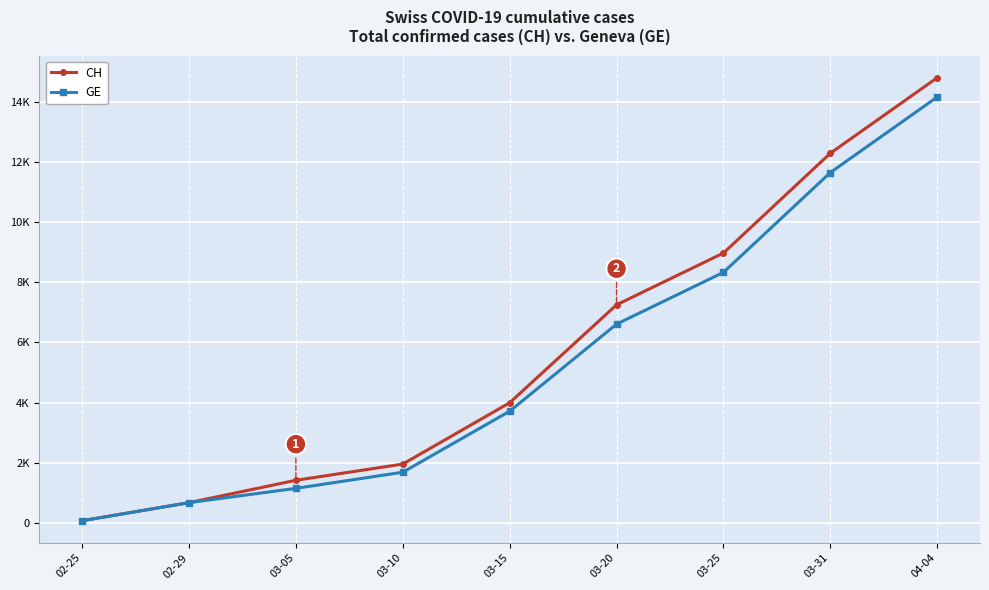

Which label corresponds to the smallest value in the chart?

02-25